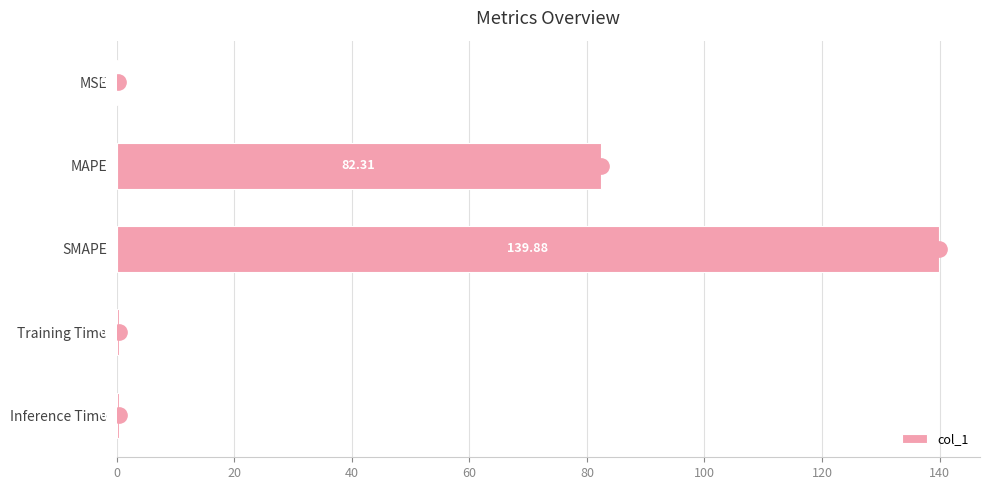

What is the sum of the values at SMAPE and Training Time?

140.2